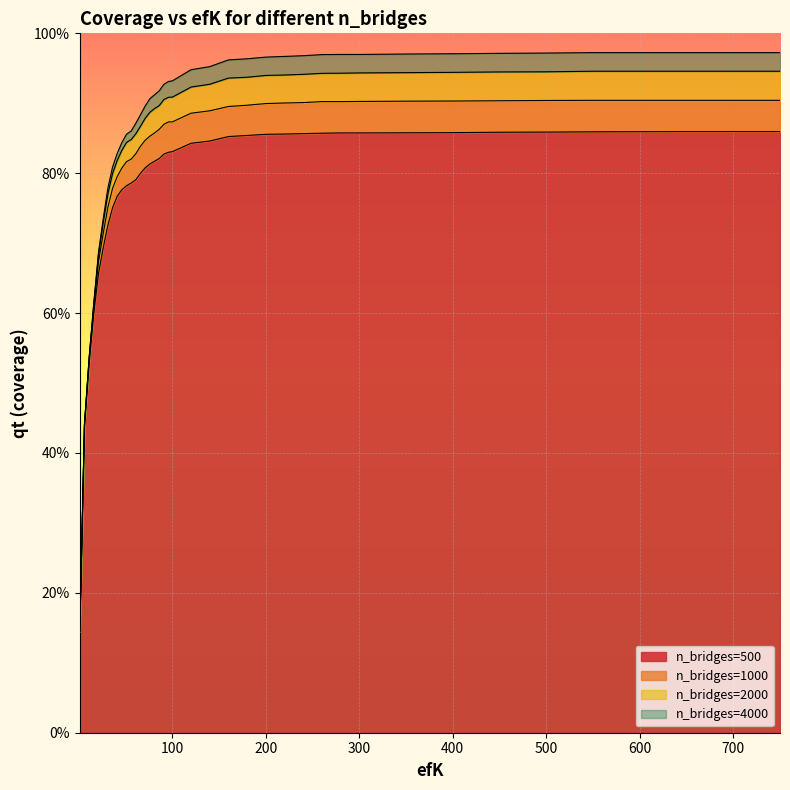

What is the value of the n_bridges=2000 point at the 5th from the left?

0.7